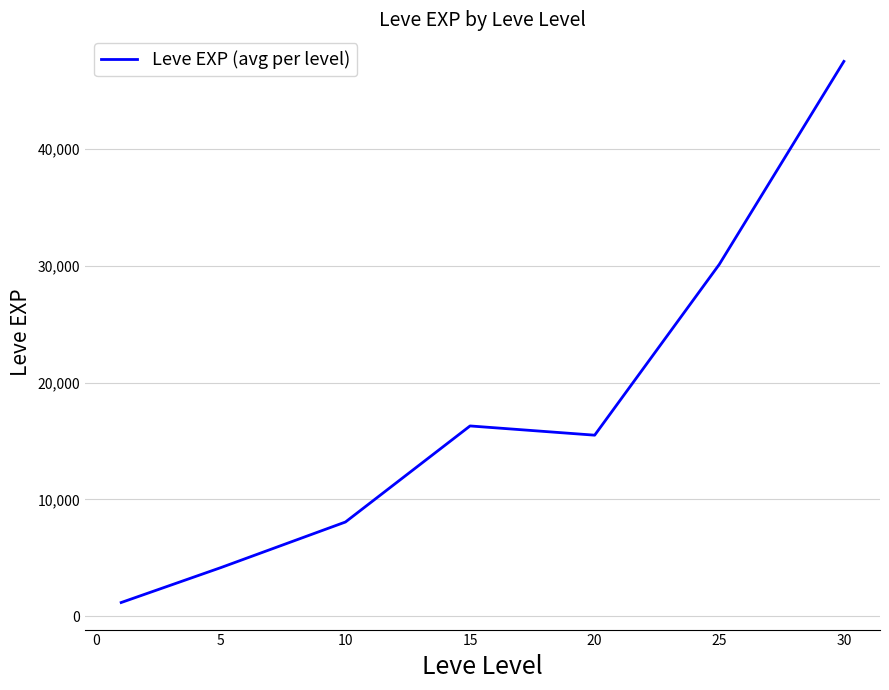

How many series are shown in this chart?

1